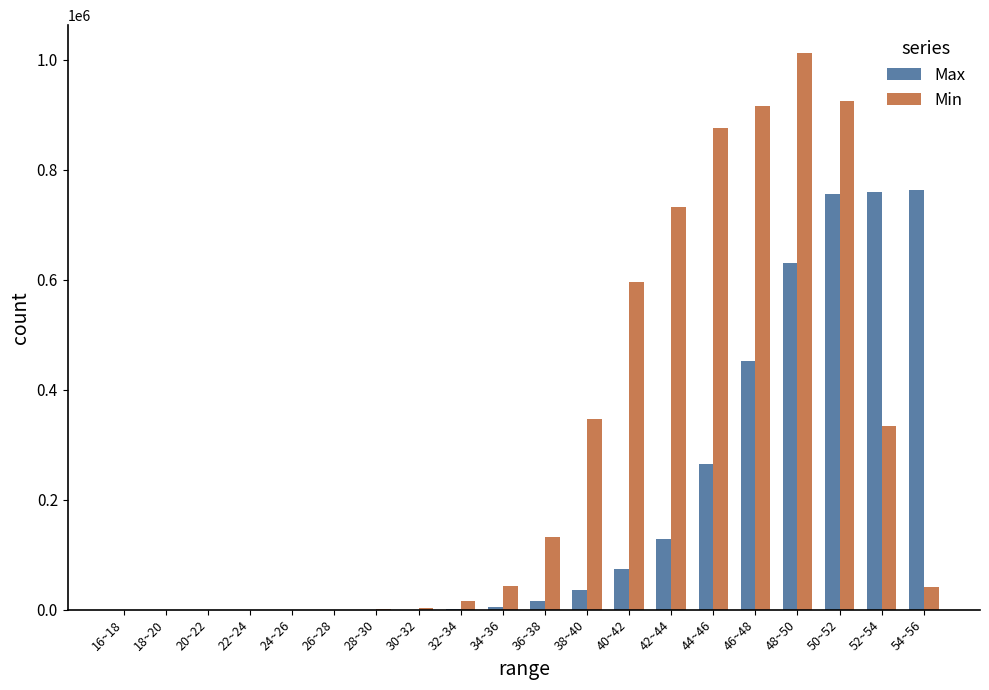

What are all the series names shown in the legend?

Max, Min